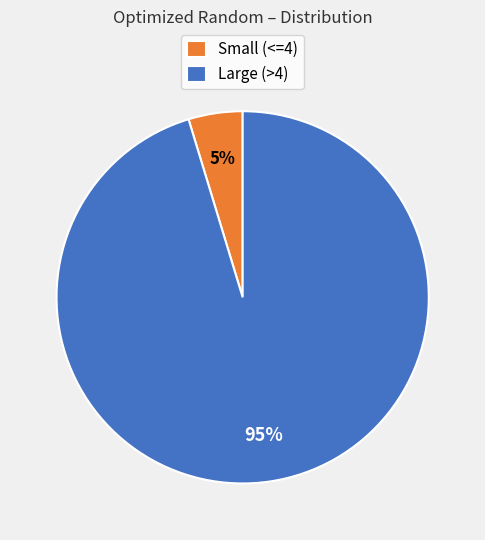

True or false: Large (>4) accounts for 85% of the total.

False